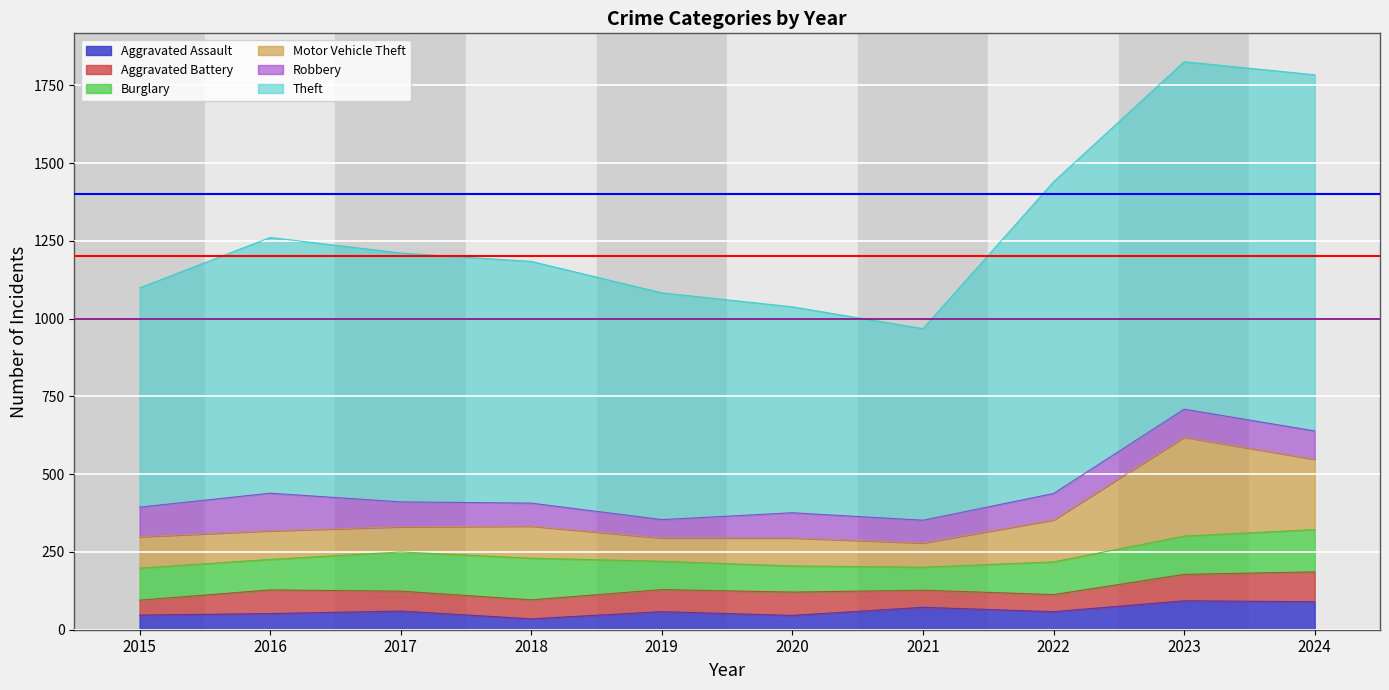

Read the Robbery value at 2018.

74